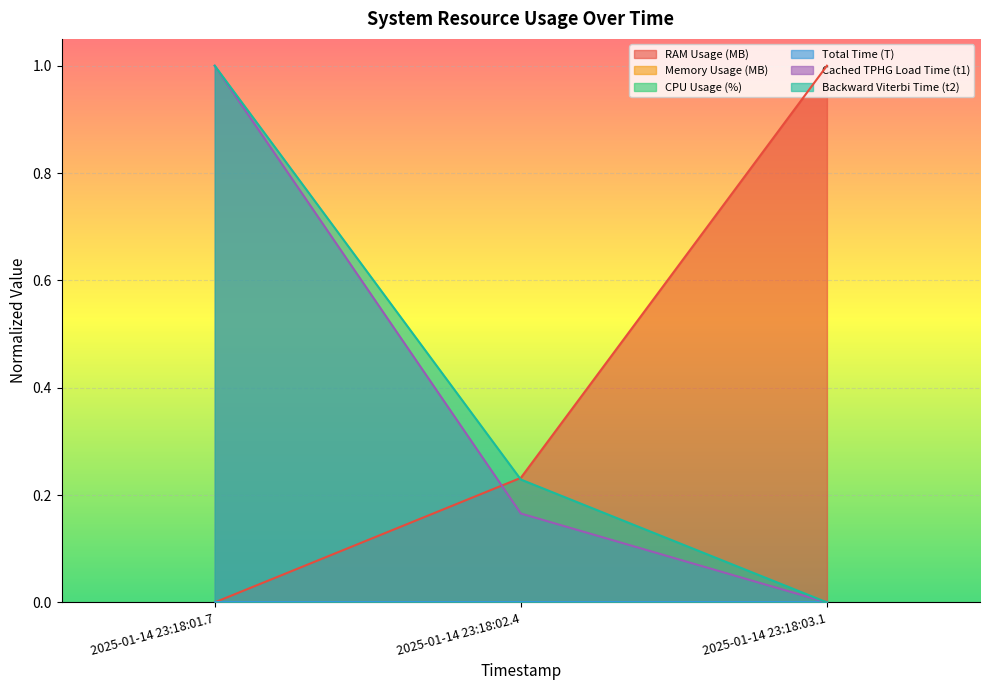

True or false: Backward Viterbi Time (t2) has a value of 0.1 at 2025-01-14 23:18:02.4.

False